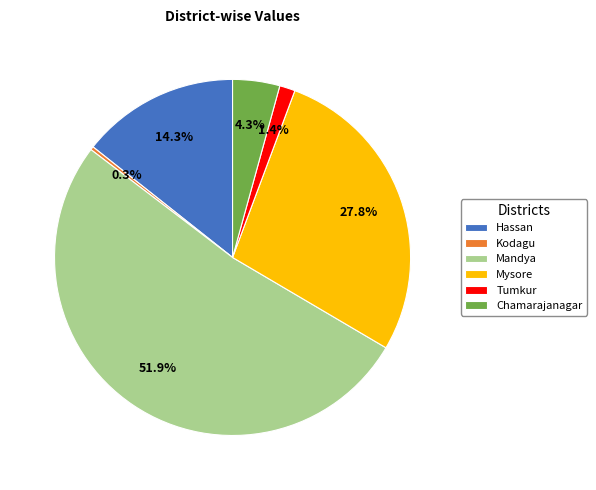

Between Chamarajanagar and Hassan, which is larger?

Hassan